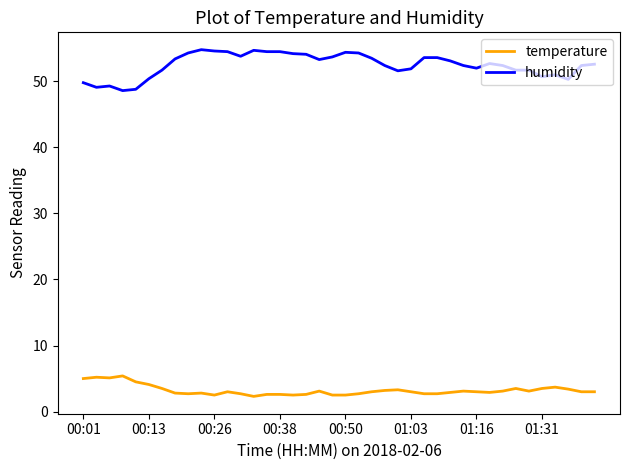

True or false: temperature and humidity cross at least once.

False